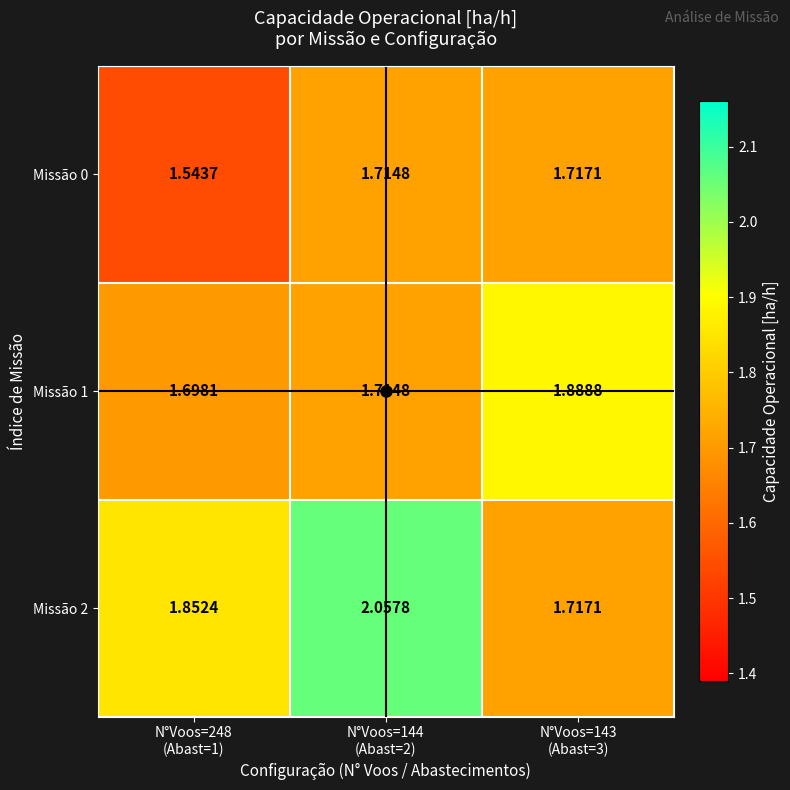

What is the greatest value displayed?

2.1